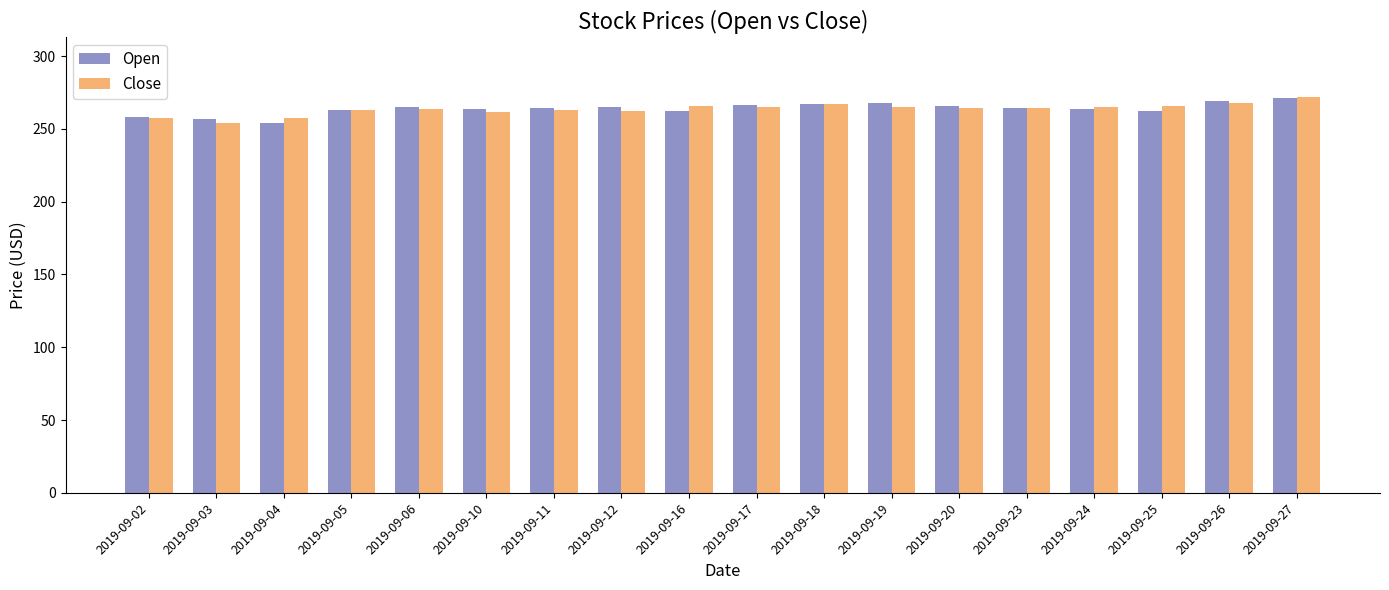

Is it true that Close equals 61.4 at 2019-09-18?

False